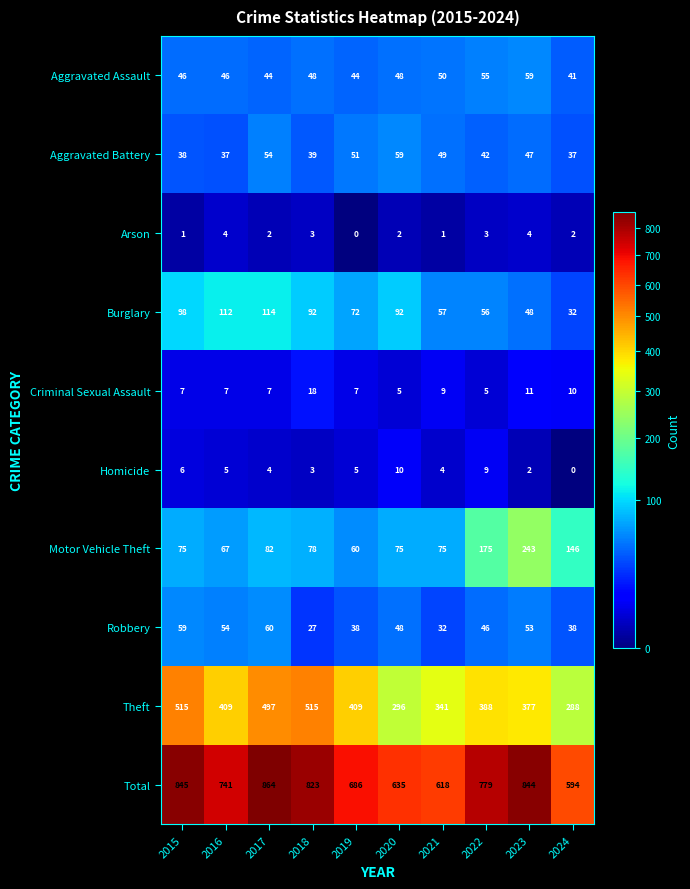

What is the greatest value displayed?

864